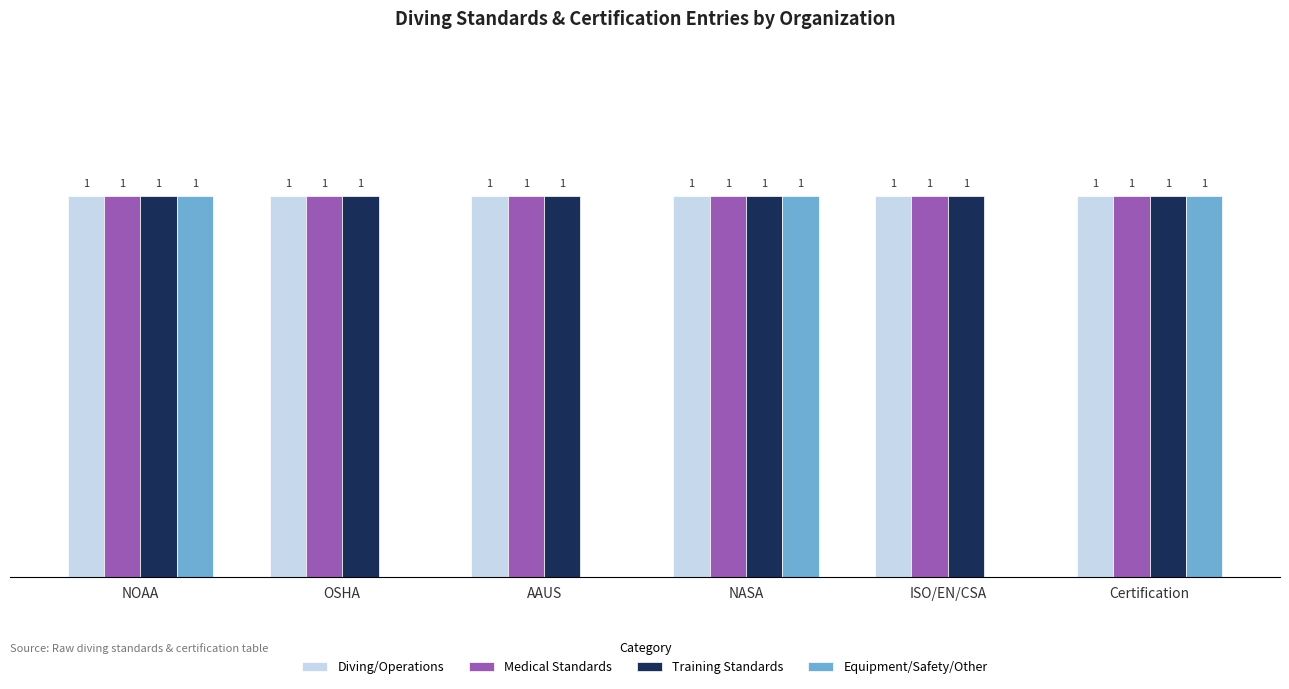

What are all the series names shown in the legend?

Diving/Operations, Medical Standards, Training Standards, Equipment/Safety/Other